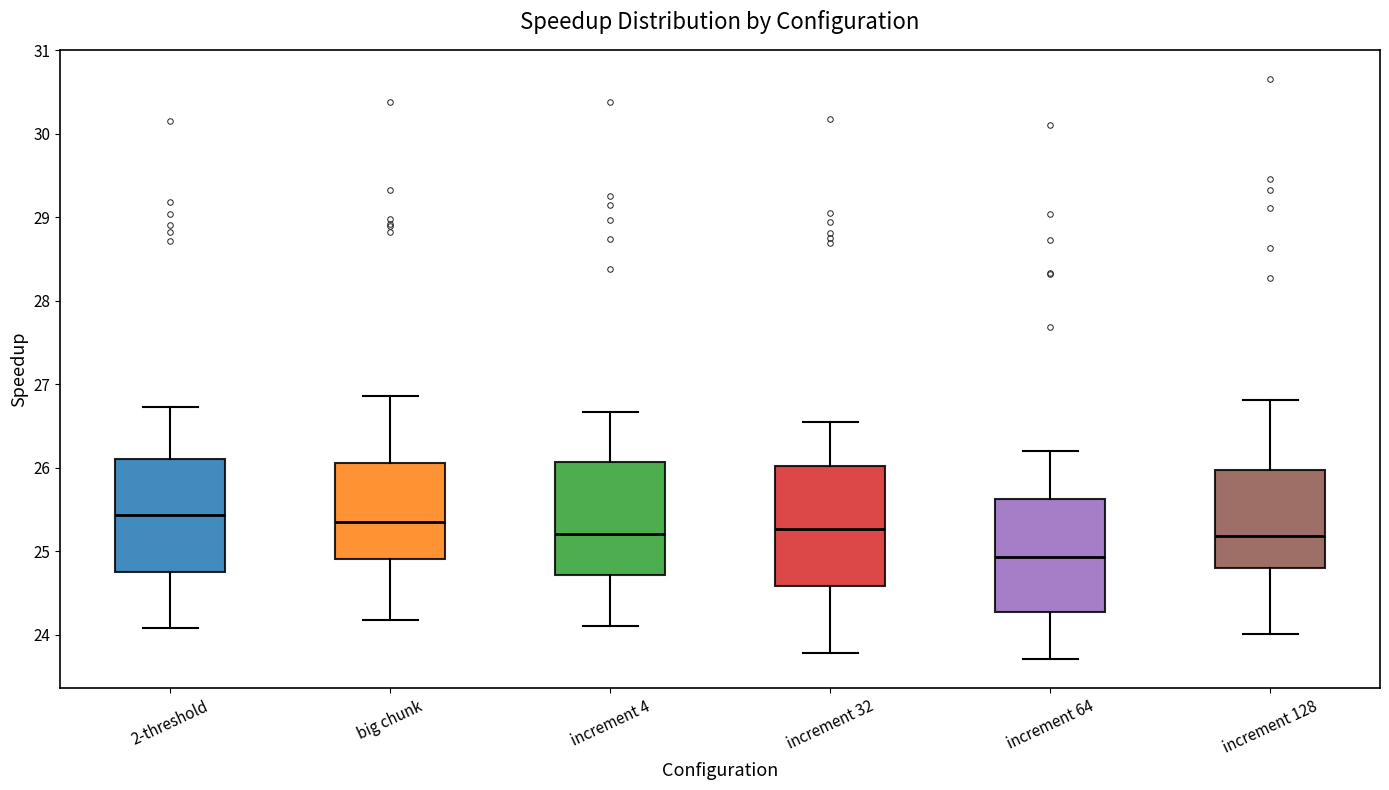

Reading left to right, read every box against the y-axis: the position of its median line, the range the box covers, and the ends of its whiskers. The values are not printed on the chart, so give them approximately, as read against the axis.

2-threshold: median 25.4, box 24.8 to 26.1, whiskers 24.1 to 26.7
big chunk: median 25.4, box 24.9 to 26.1, whiskers 24.2 to 26.9
increment 4: median 25.2, box 24.7 to 26.1, whiskers 24.1 to 26.7
increment 32: median 25.3, box 24.6 to 26.0, whiskers 23.8 to 26.5
increment 64: median 24.9, box 24.3 to 25.6, whiskers 23.7 to 26.2
increment 128: median 25.2, box 24.8 to 26.0, whiskers 24.0 to 26.8